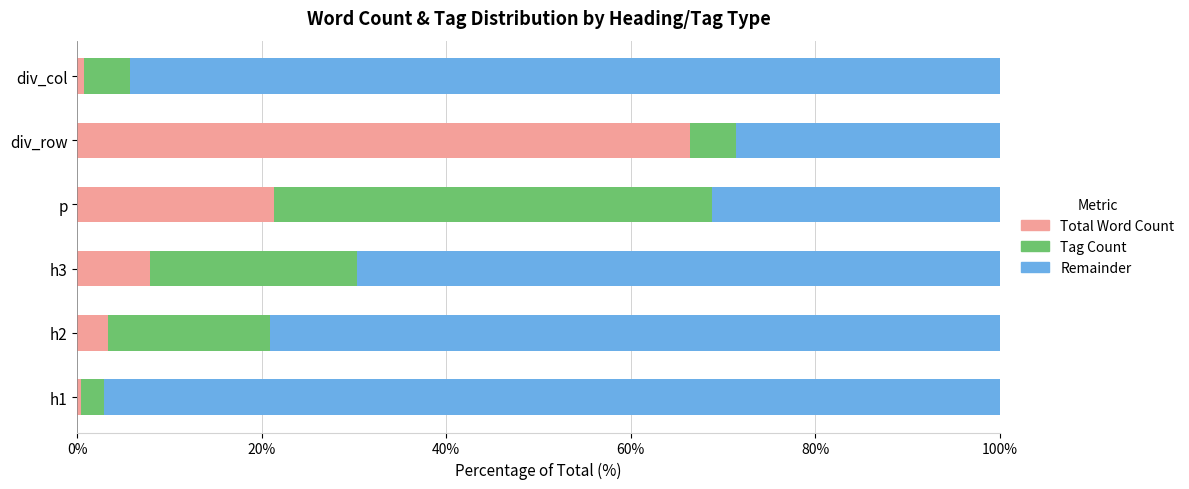

What is the total value across all series at h3?

100.0